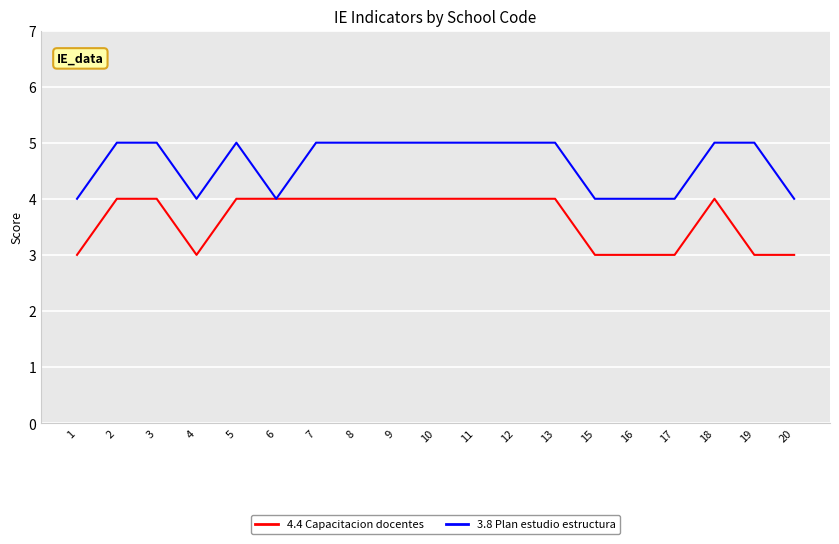

What is the total value across all series at 10?

9